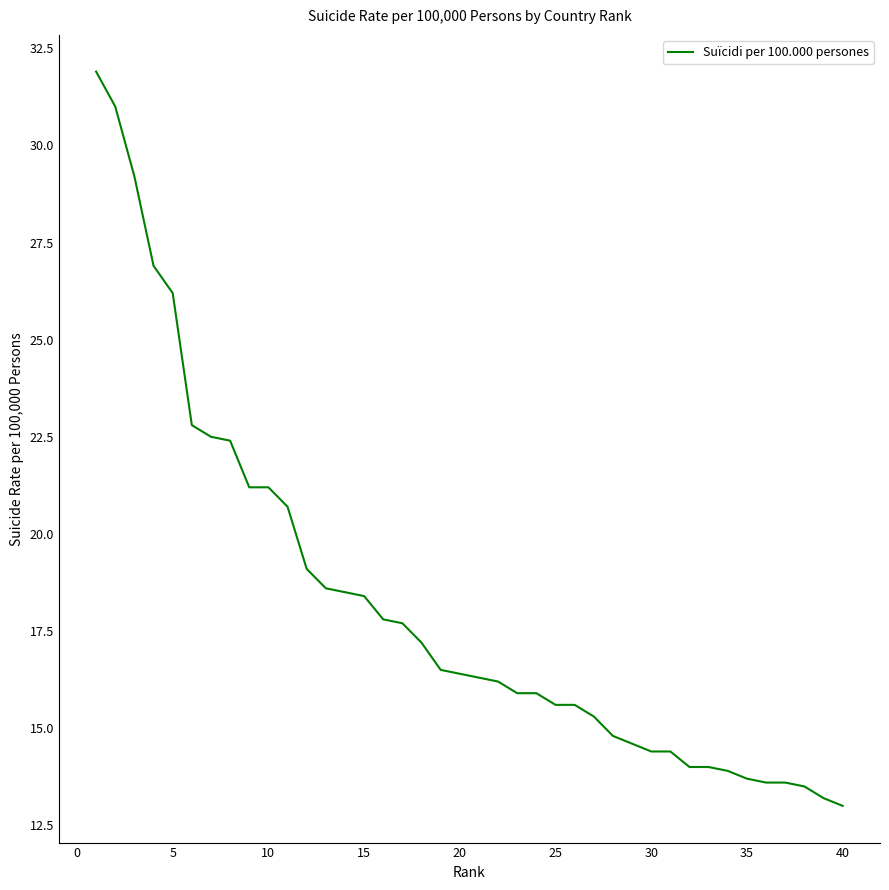

Reading left to right, list all the values displayed in this chart.

31.9	31.0	29.2	26.9	26.2	22.8	22.5	22.4	21.2	21.2	20.7	19.1	18.6	18.5	18.4	17.8	17.7	17.2	16.5	16.4	16.3	16.2	15.9	15.9	15.6	15.6	15.3	14.8	14.6	14.4	14.4	14.0	14.0	13.9	13.7	13.6	13.6	13.5	13.2	13.0